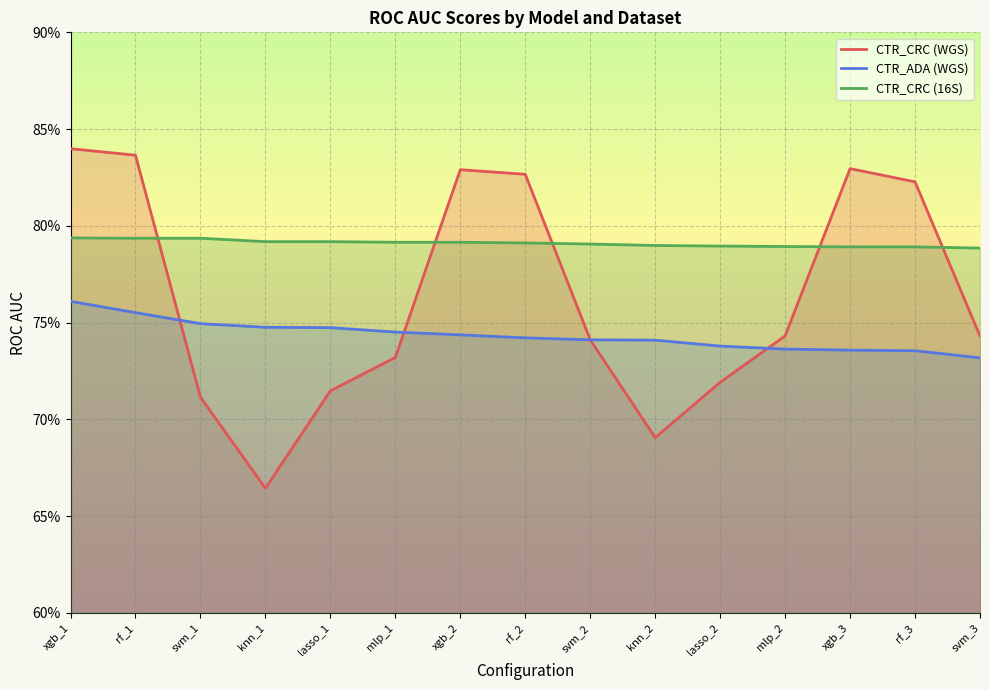

Which series has the largest range (max minus min)?

CTR_CRC (WGS)